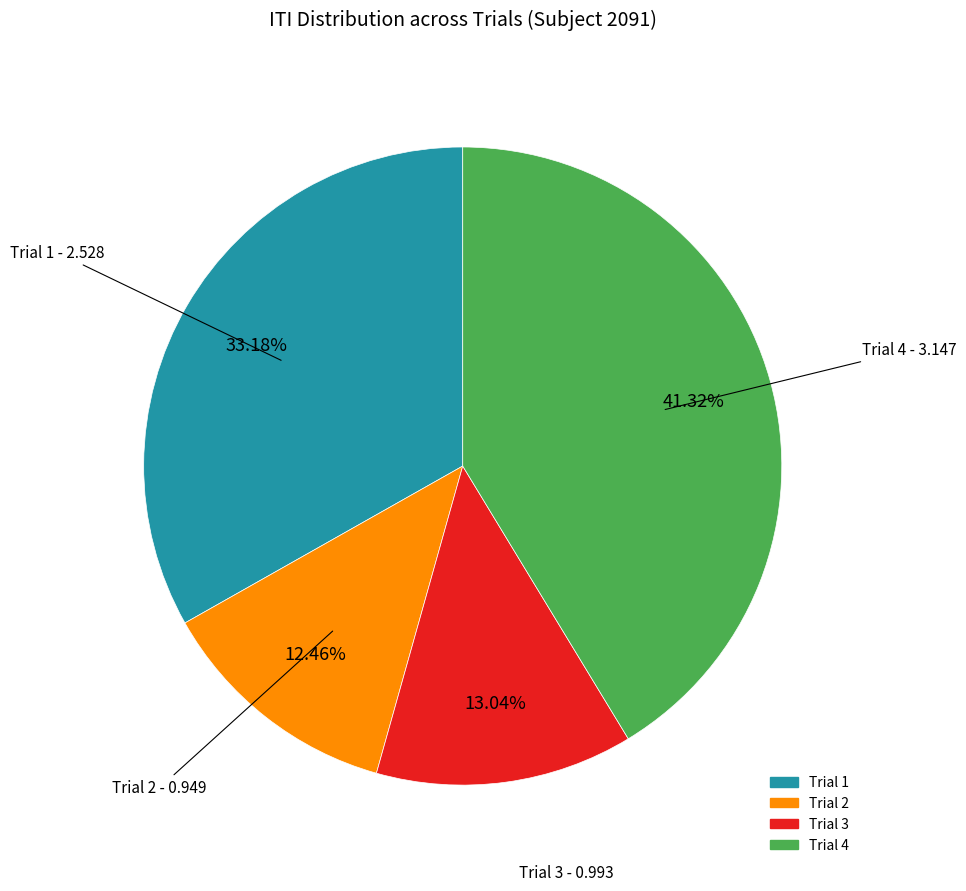

How many segments does this pie chart have?

4